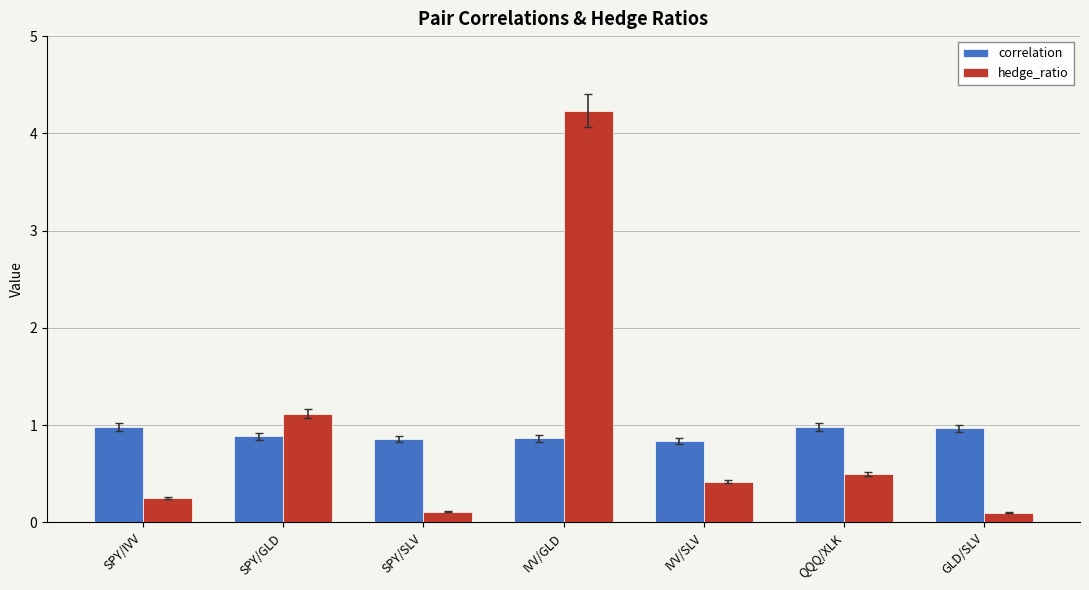

How many bars are there in total?

14